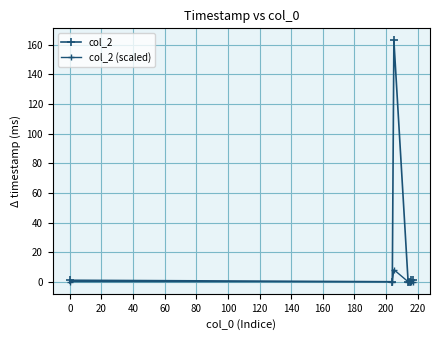

Is this an area chart (filled region under the line)?

No